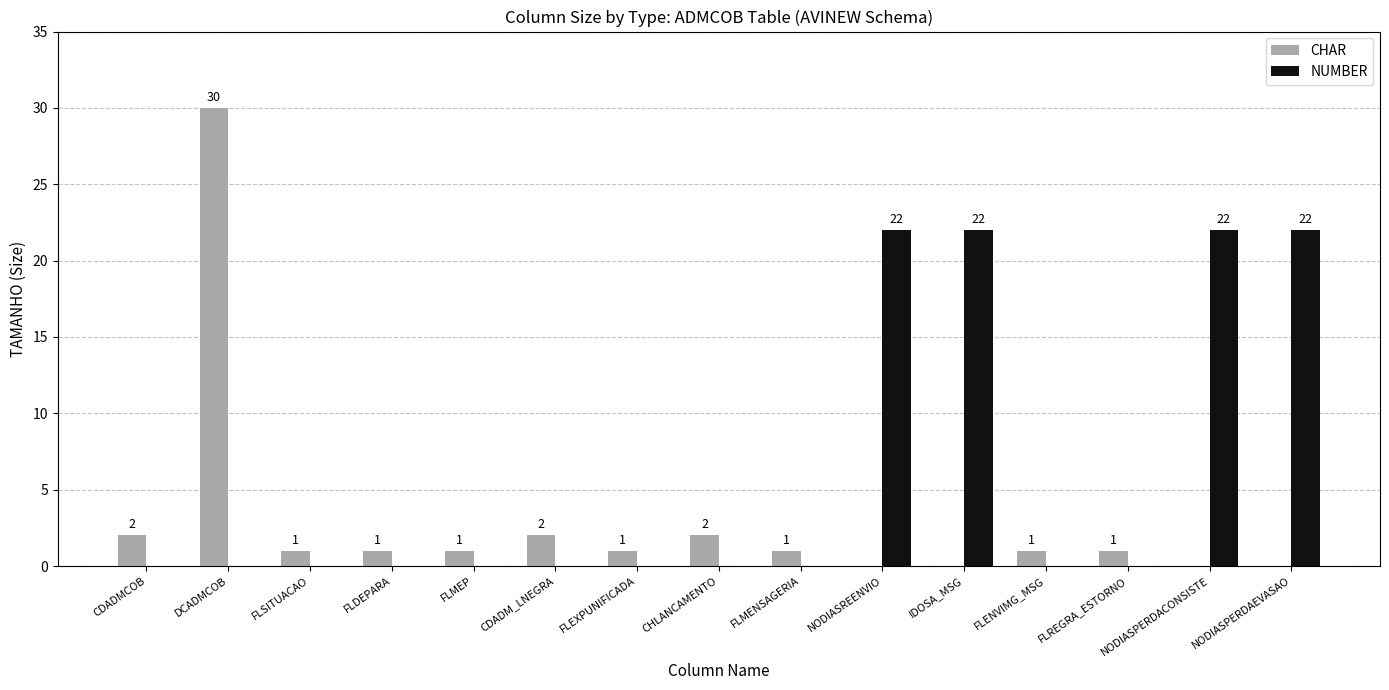

What is the sum of all NUMBER values?

88